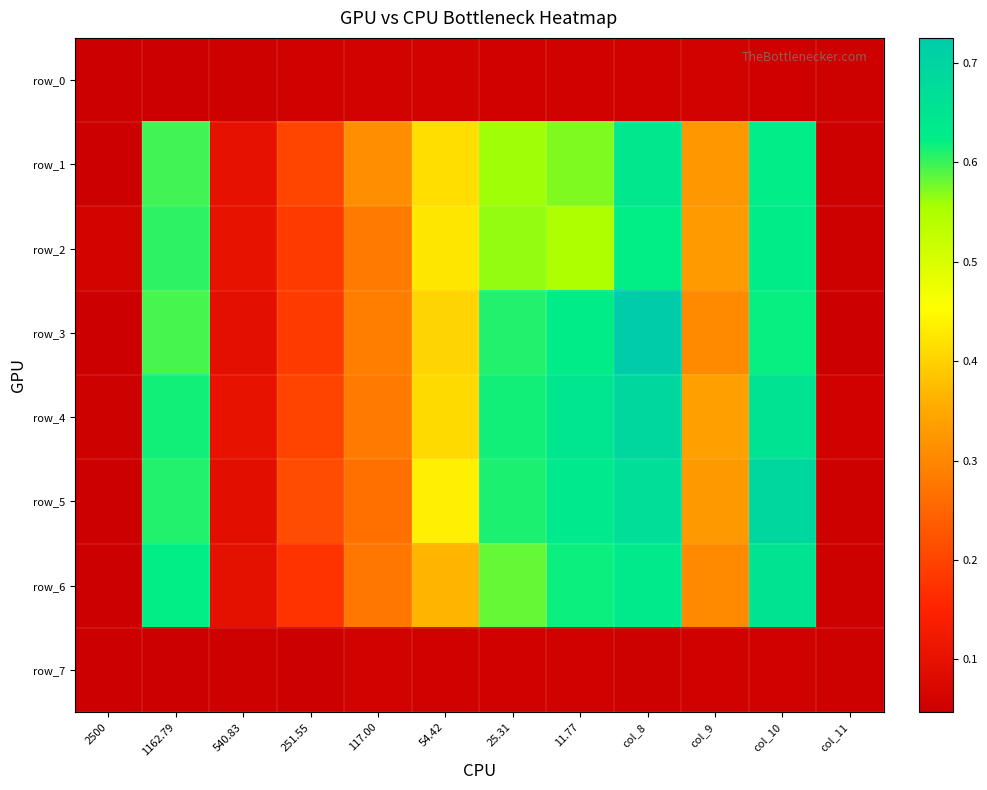

What is the difference between the row_6 values at 117.00 and 2500?

0.2